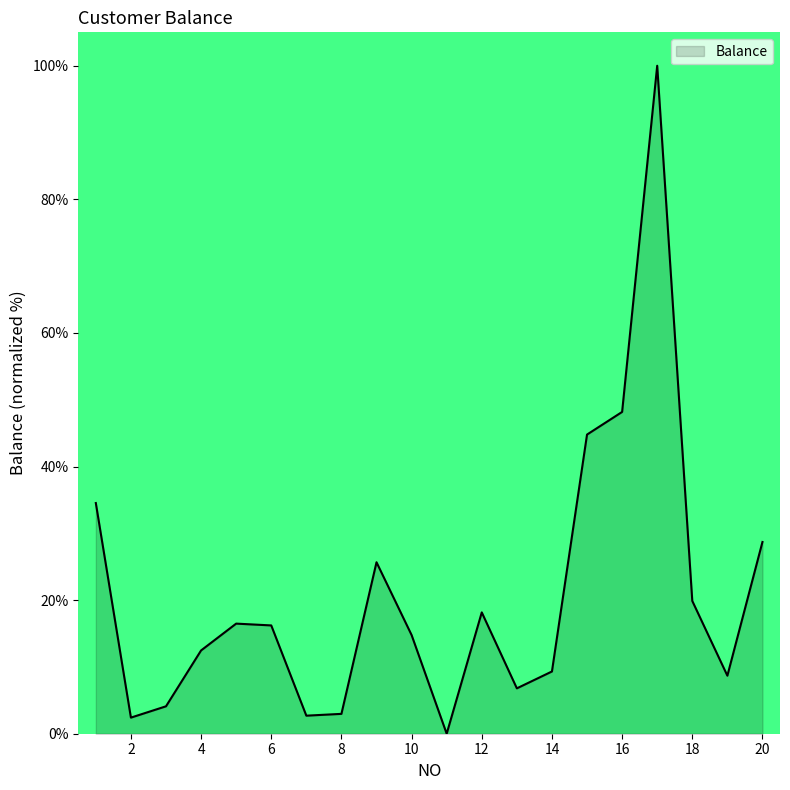

Does the chart display data point markers on the line(s)?

No